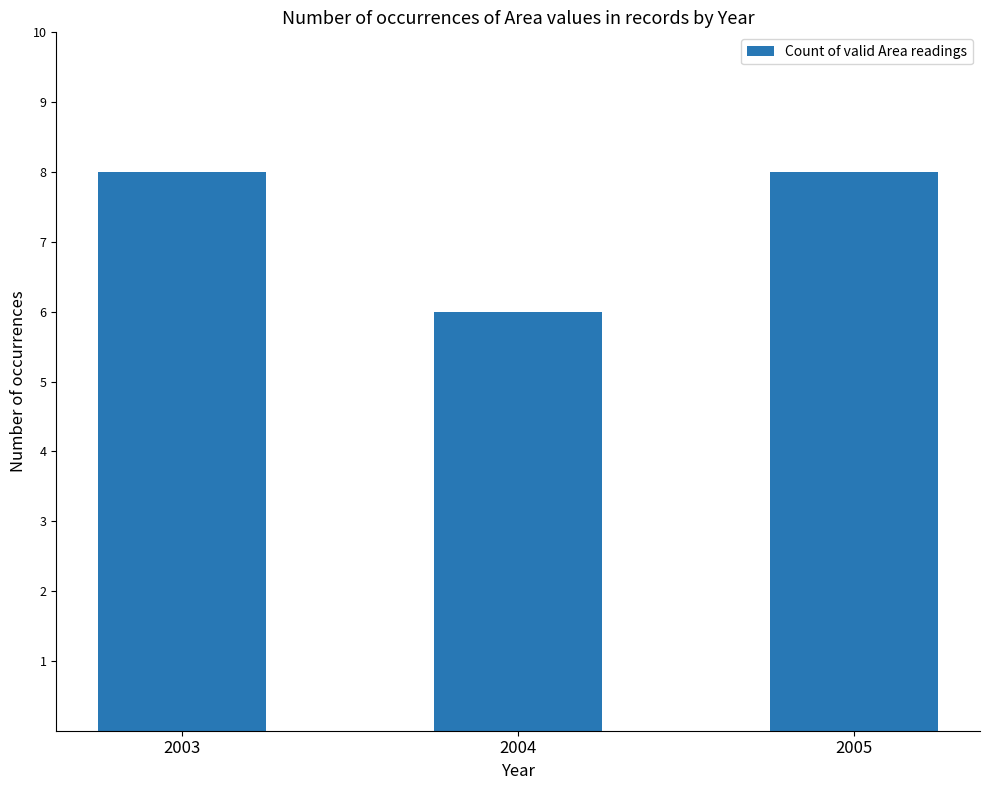

Which label corresponds to the smallest value in the chart?

2004